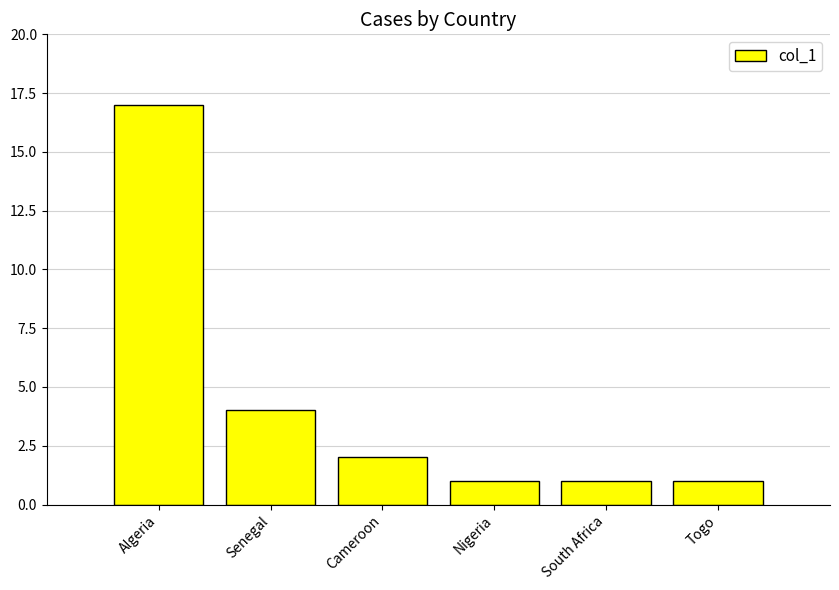

Which label corresponds to the largest value in the chart?

Algeria